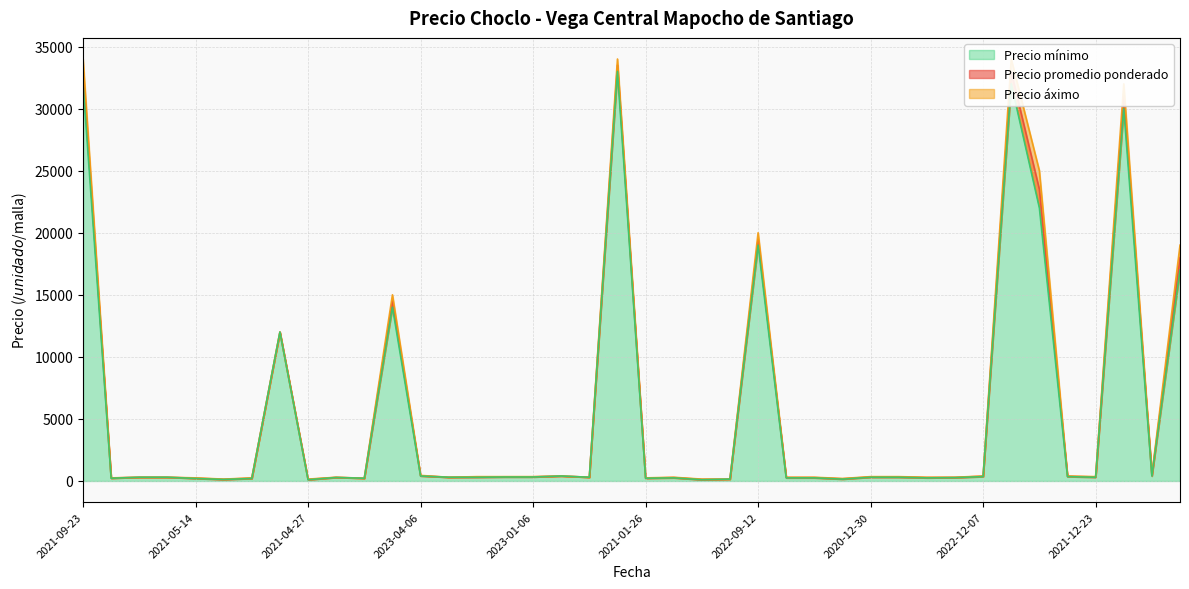

Between 2021-01-26 and 2021-12-07, which series saw the biggest shift?

Precio áximo